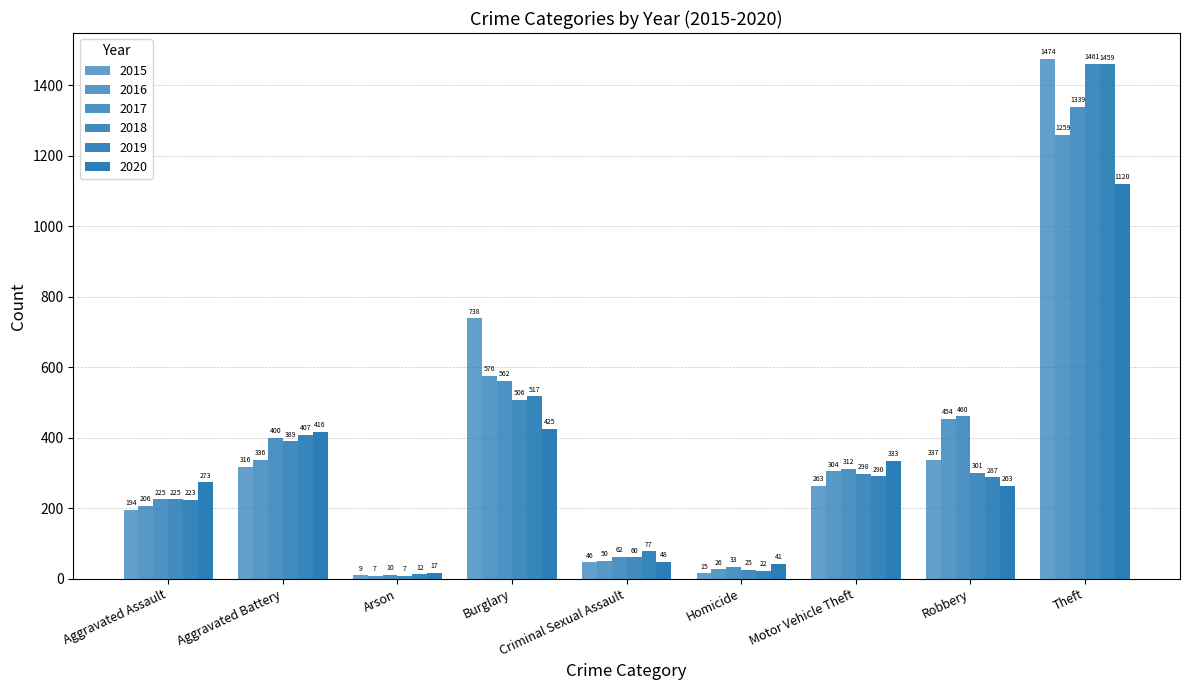

Where does the 2017 series first go above 312?

Aggravated Battery